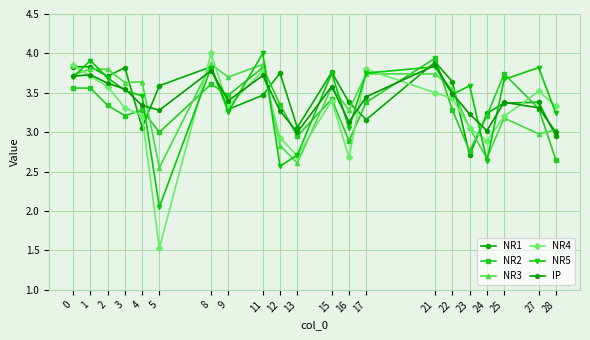

In NR4, how many points are lower than both neighbors (excluding endpoints)?

5